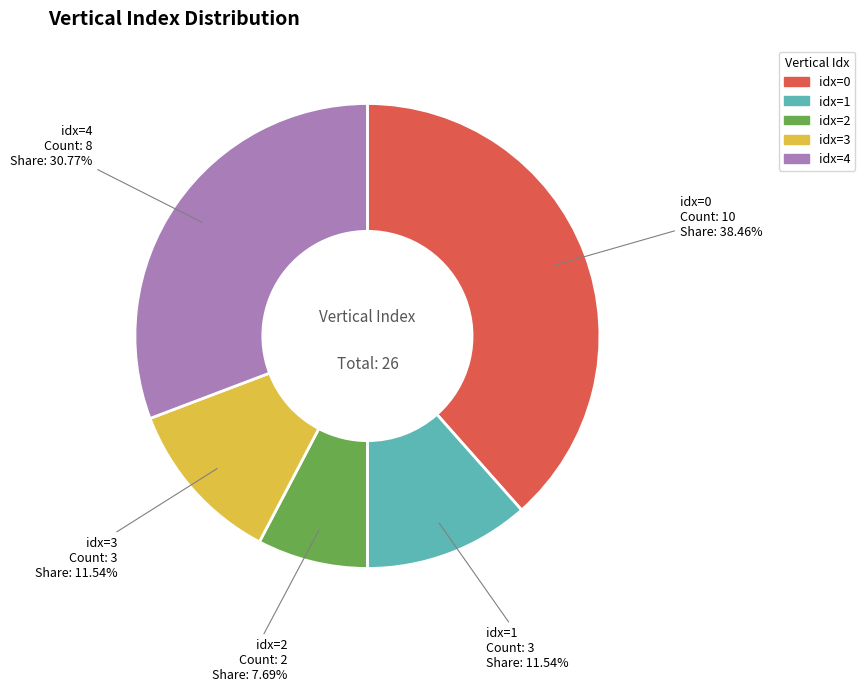

Does any single category account for the majority?

No